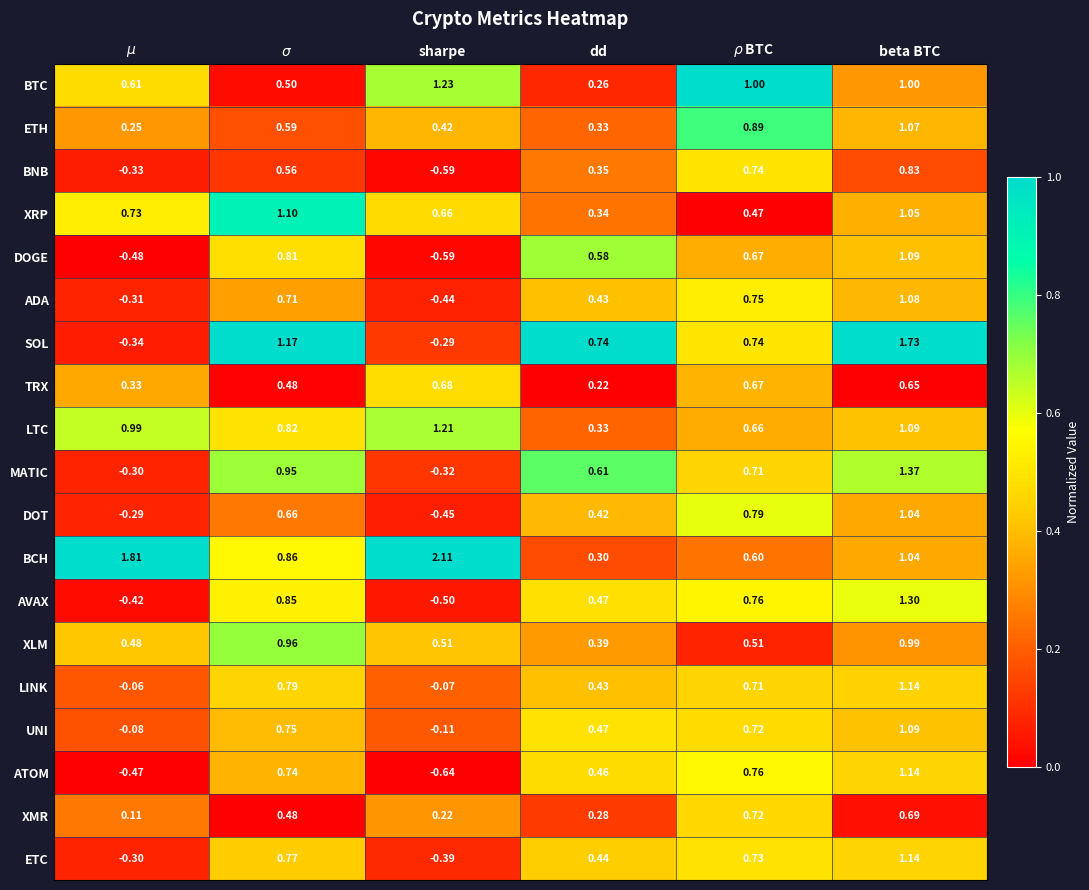

Which category has the lowest value across all series?

sharpe